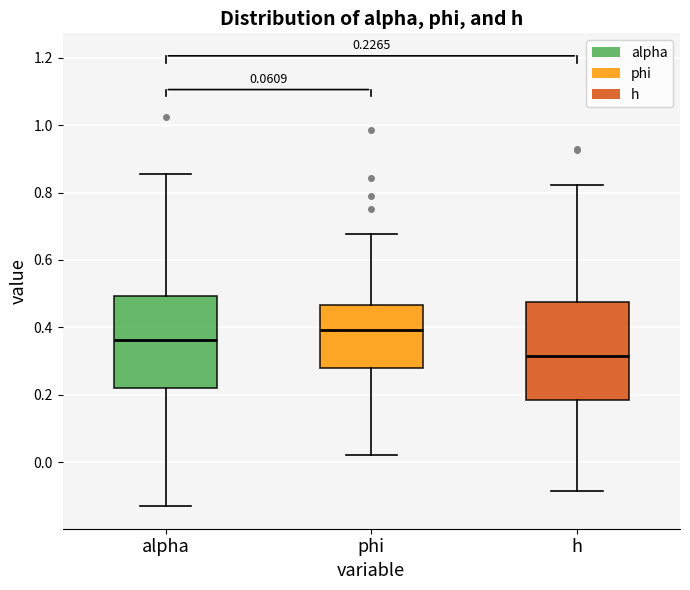

Which box's median line is the lowest?

h